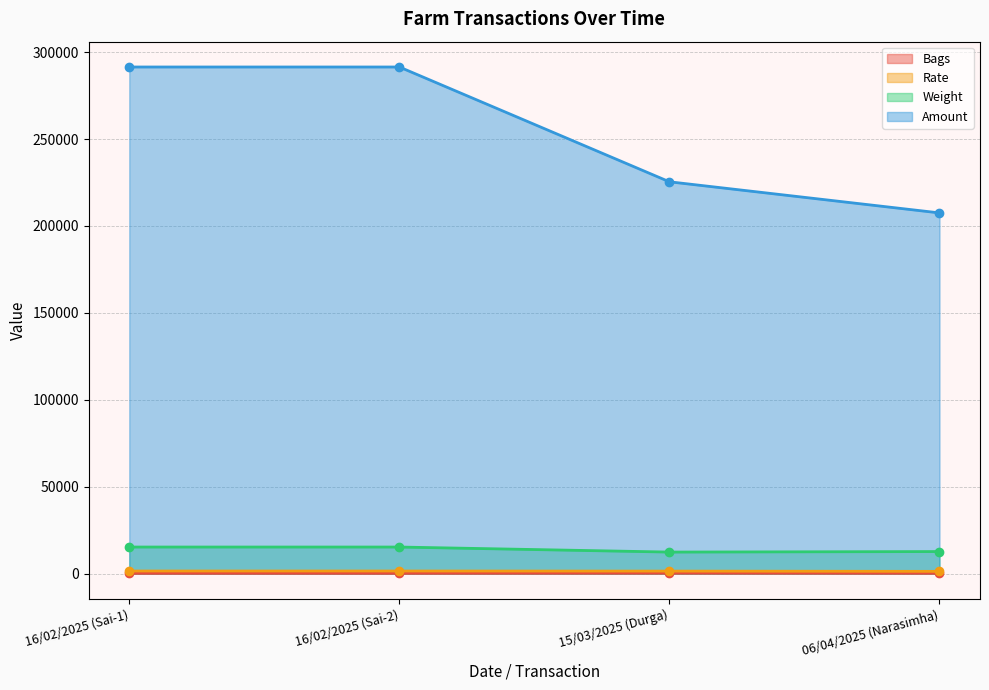

True or false: Weight has more than 0 points higher than both neighbors.

False